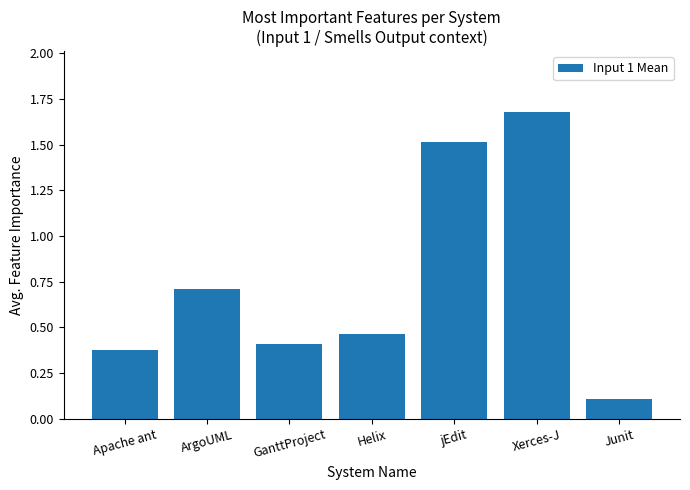

What is the label of the 7th bar from the left?

Junit